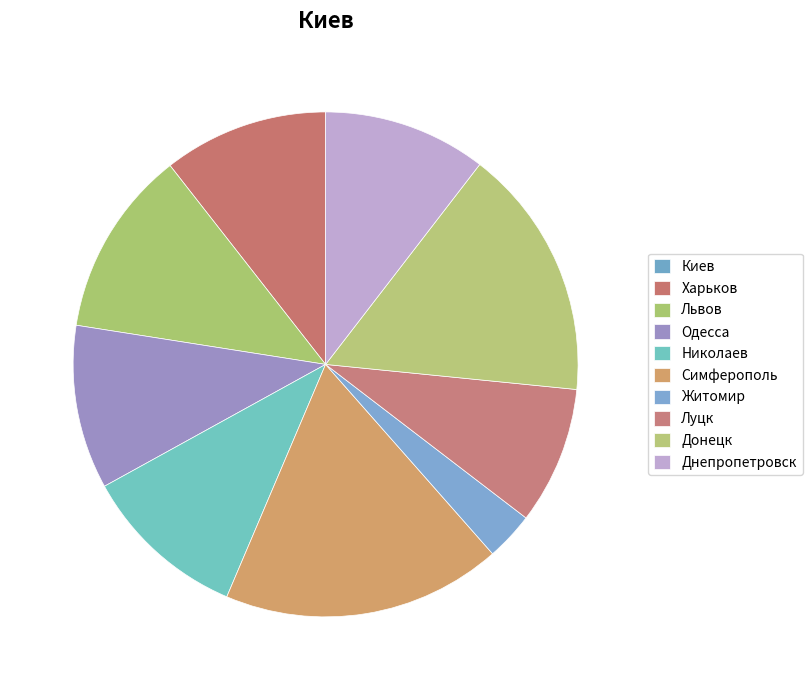

Combined, what portion of the pie is Луцк and Днепропетровск?

19.3%